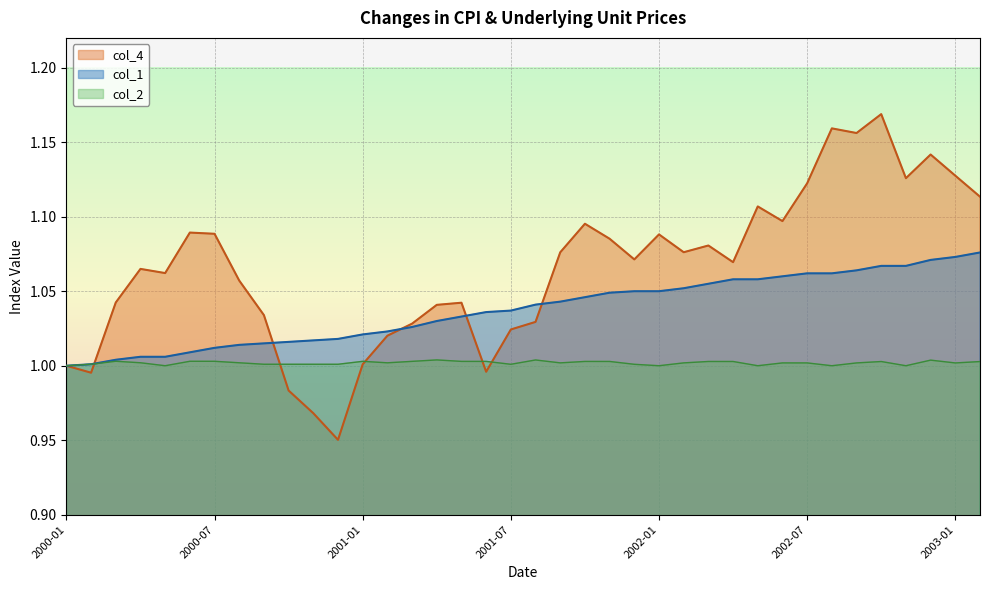

True or false: col_4 has a value of 1.6 at 7.

False